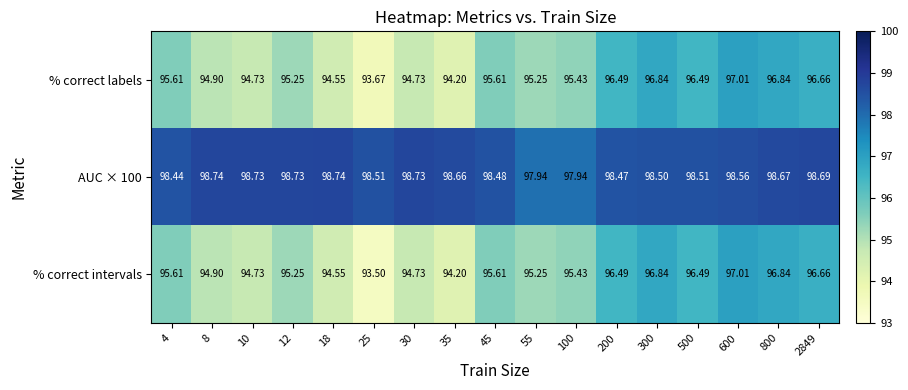

At how many categories does at least one series exceed 96?

17